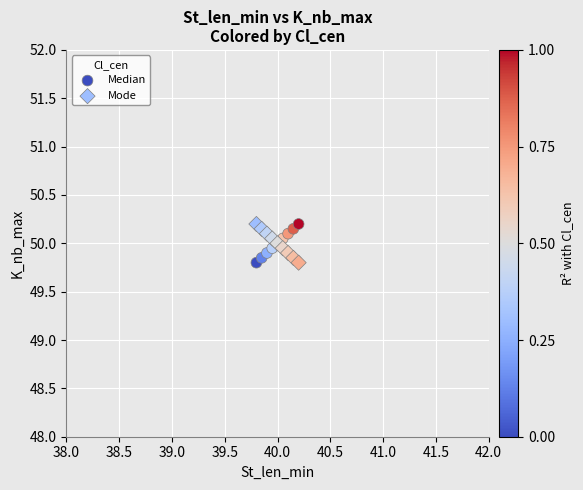

What is the X range (max minus min) for the scatter plot?

0.4